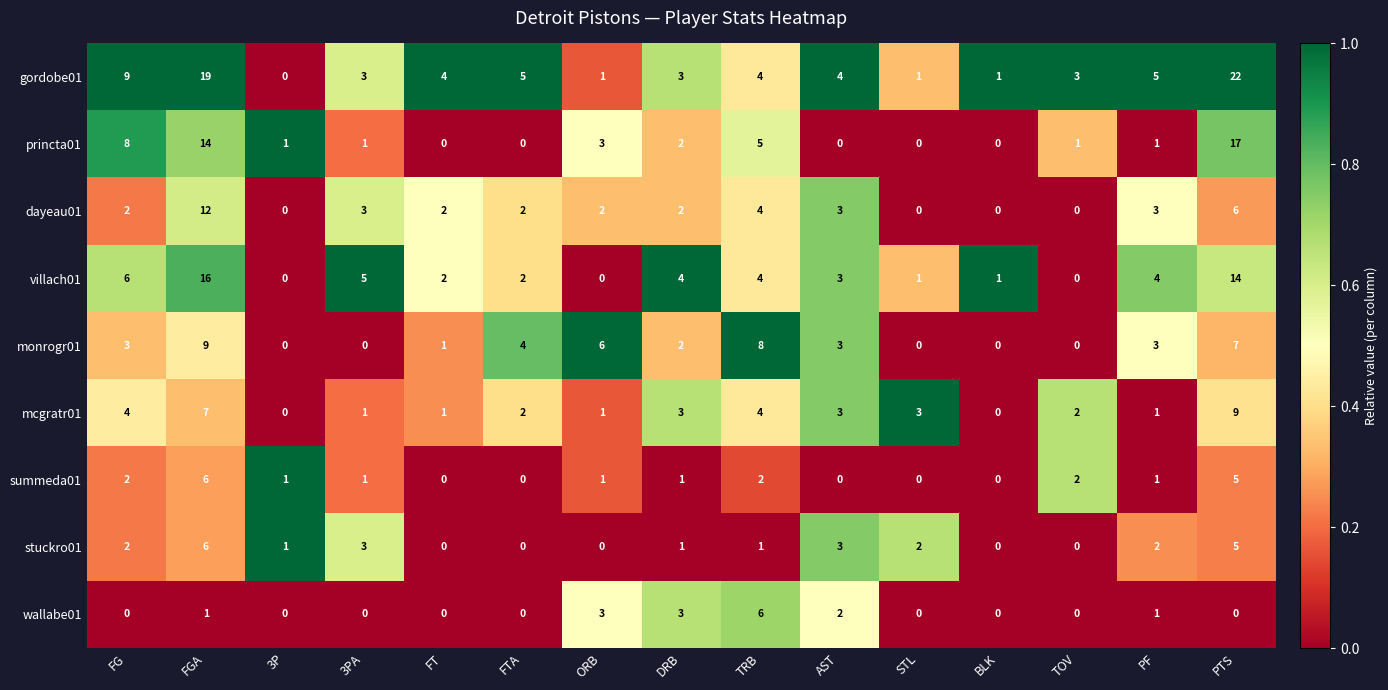

Is it true that monrogr01 equals 7 at PTS?

True